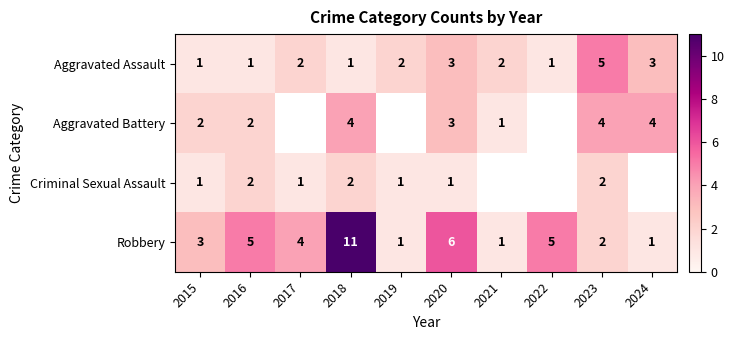

How many values in the Robbery series are below 4?

5